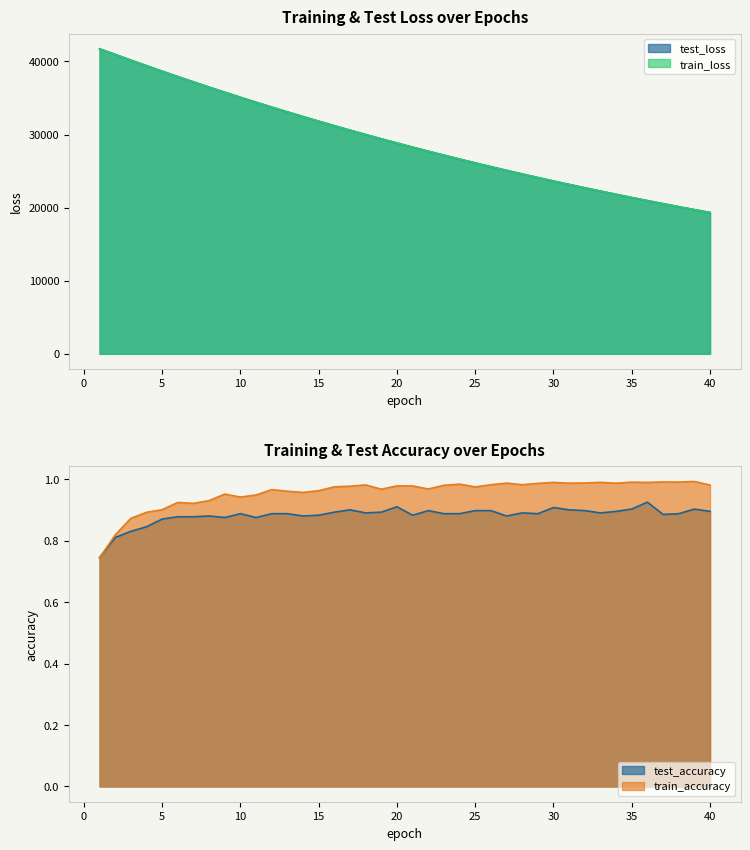

What is the difference between the maximum and minimum values in the train_accuracy series?

0.2